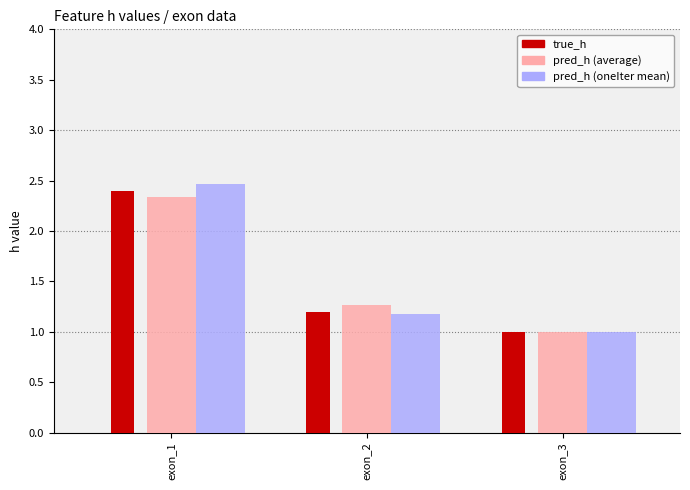

At which category is the sum across all series the highest?

exon_1